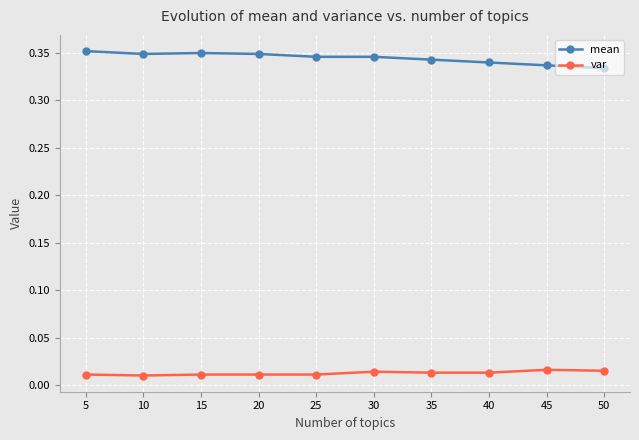

True or false: var and mean cross at least once.

False